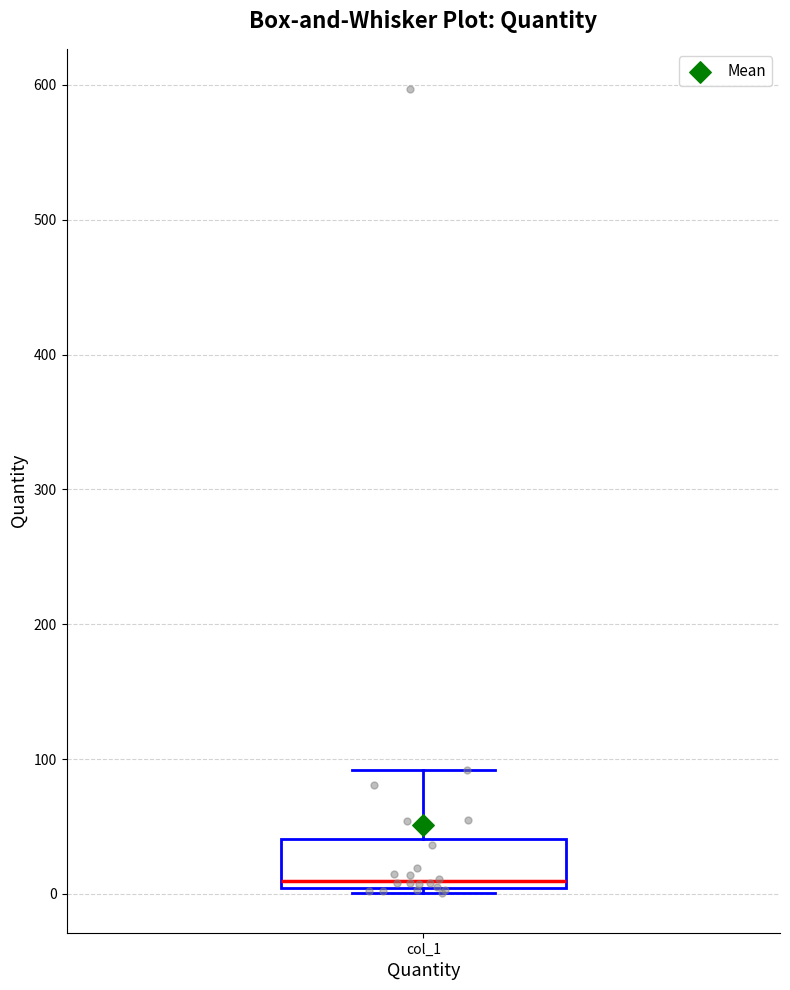

Transcribe this box plot: give where the median line is, the range the box spans, and where the two whiskers end, as read against the y-axis. The values are not printed on the chart, so give them approximately, as read against the axis.

median 10, box 0 to 40, whiskers 0 (just below the box's lower edge) to 90